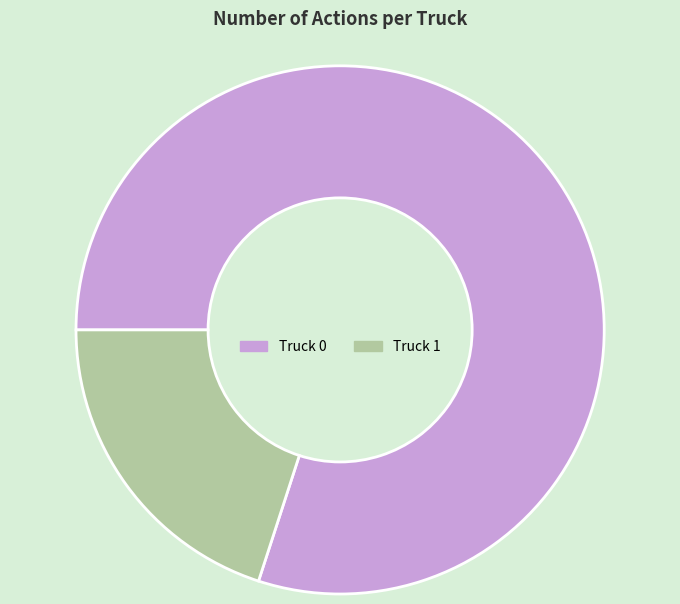

Between Truck 0 and Truck 1, which is larger?

Truck 0